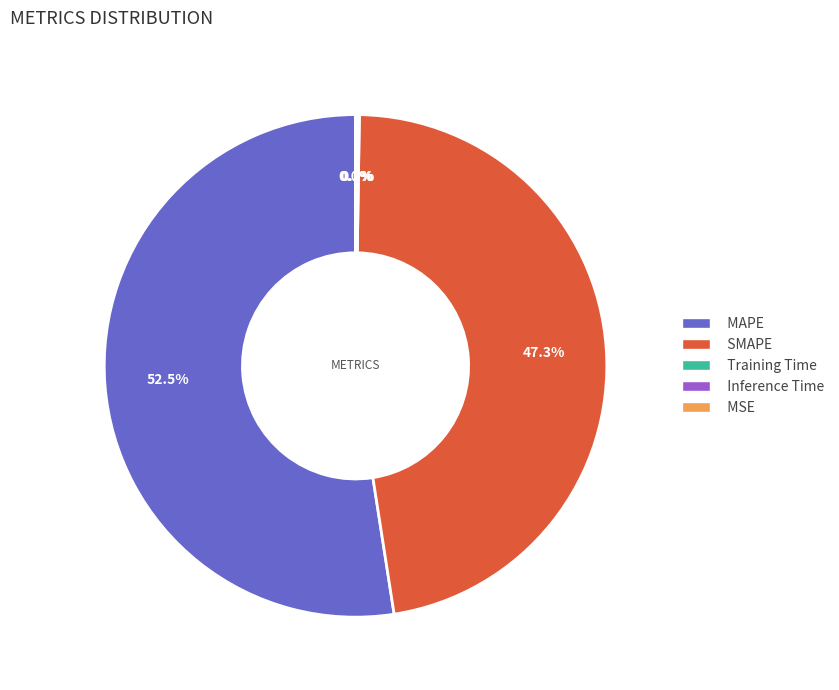

What is the majority slice?

MAPE